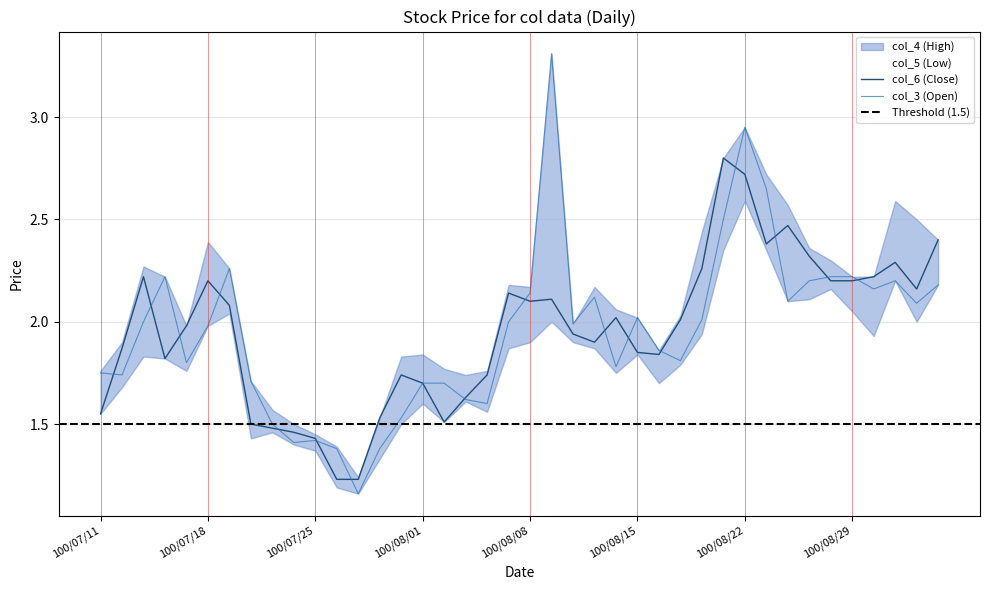

What is the lowest value of the col_6 (Close) series?

1.2